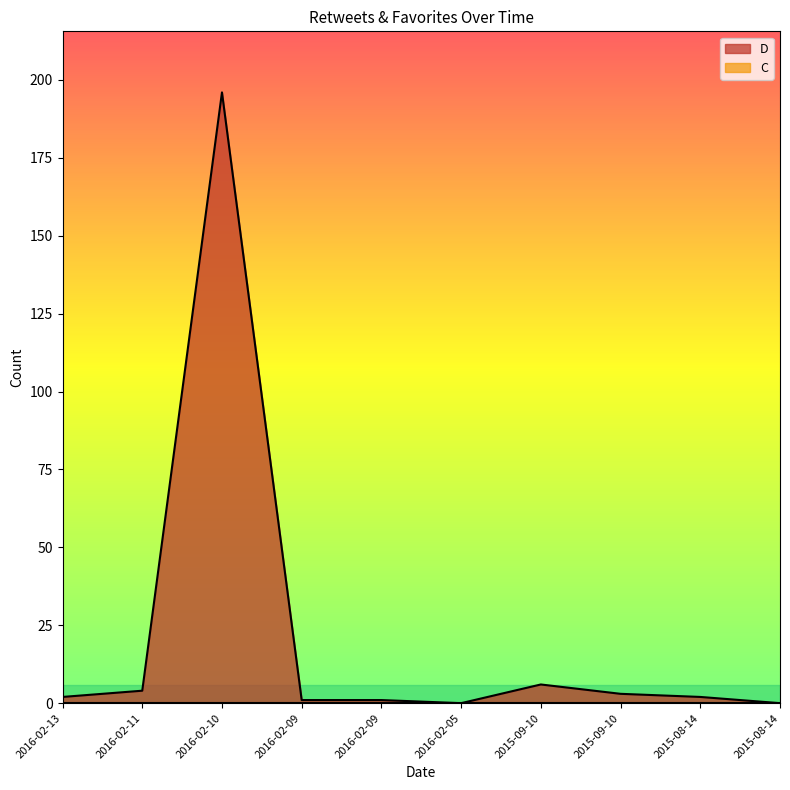

At which category does the chart reach its minimum across all series?

2016-02-05